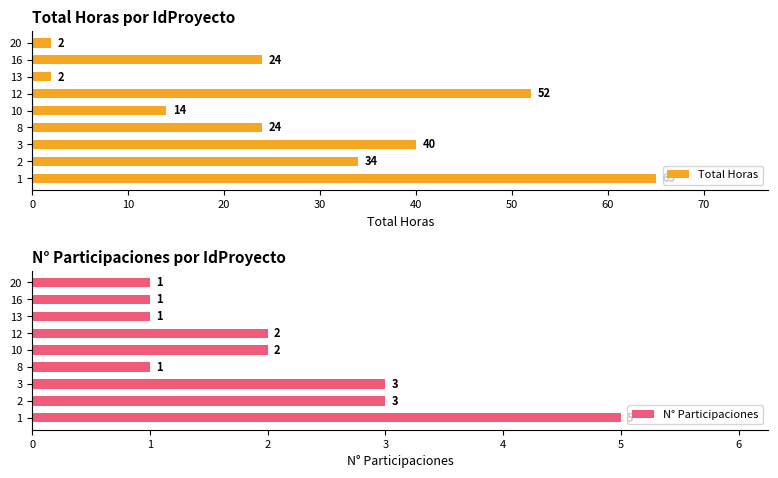

What is the maximum value for Total Horas?

65